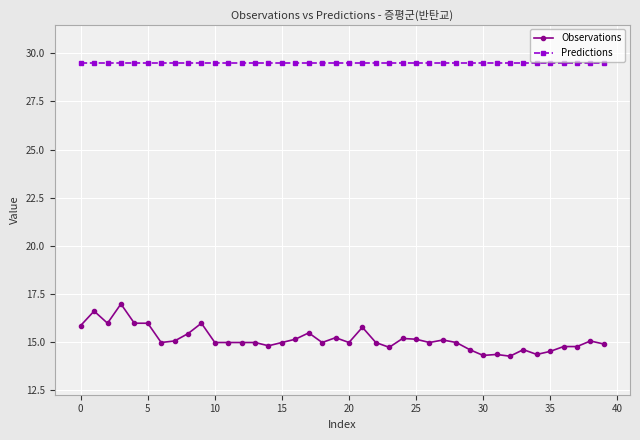

List the series in order of their overall mean, highest first.

Predictions, Observations